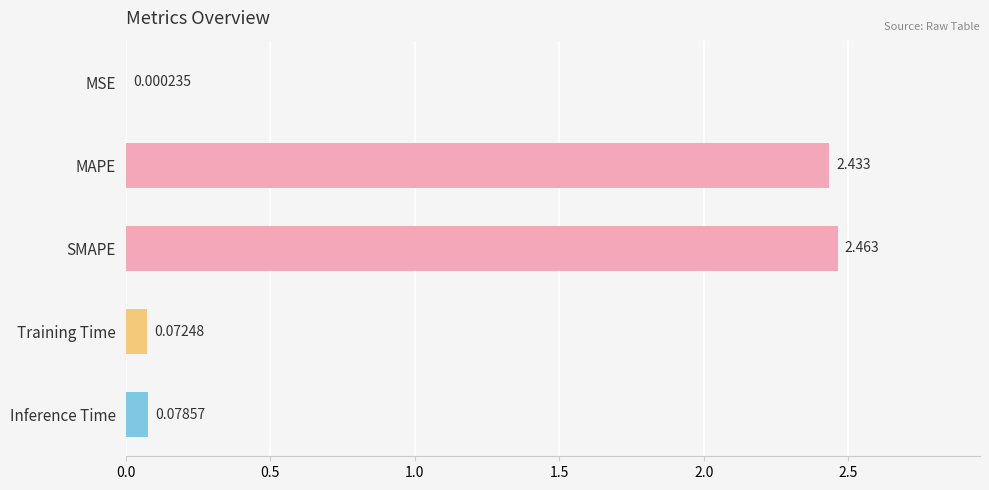

Where is the data nearest to the value 1?

Inference Time